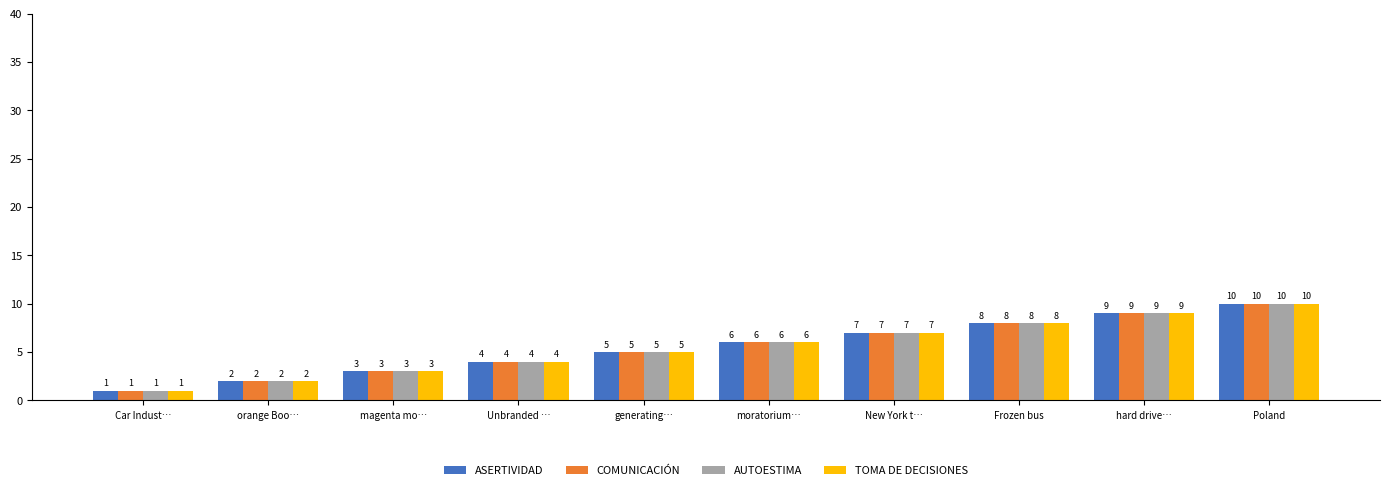

Reading left to right, what are all the values shown in this chart?

ASERTIVIDAD: Car Indust…=1	orange Boo…=2	magenta mo…=3	Unbranded …=4	generating…=5	moratorium…=6	New York t…=7	Frozen bus=8	hard drive…=9	Poland=10
COMUNICACIÓN: Car Indust…=1	orange Boo…=2	magenta mo…=3	Unbranded …=4	generating…=5	moratorium…=6	New York t…=7	Frozen bus=8	hard drive…=9	Poland=10
AUTOESTIMA: Car Indust…=1	orange Boo…=2	magenta mo…=3	Unbranded …=4	generating…=5	moratorium…=6	New York t…=7	Frozen bus=8	hard drive…=9	Poland=10
TOMA DE DECISIONES: Car Indust…=1	orange Boo…=2	magenta mo…=3	Unbranded …=4	generating…=5	moratorium…=6	New York t…=7	Frozen bus=8	hard drive…=9	Poland=10